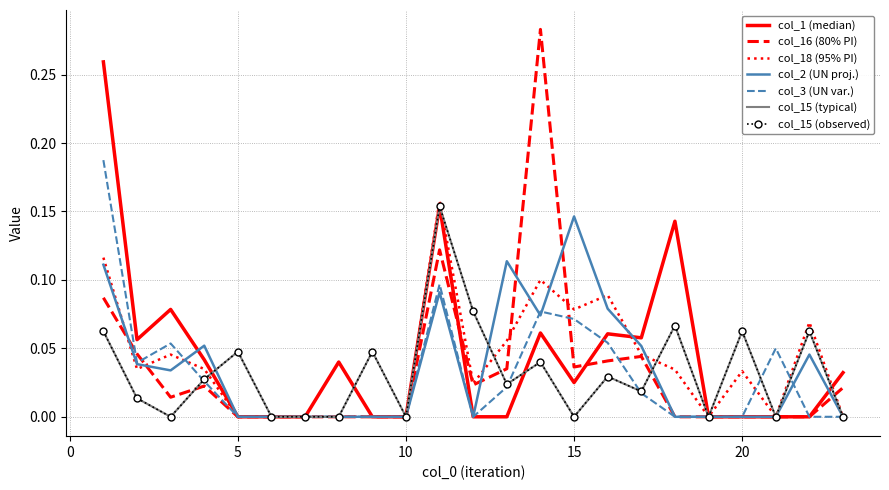

Which series has the largest range (max minus min)?

col_16